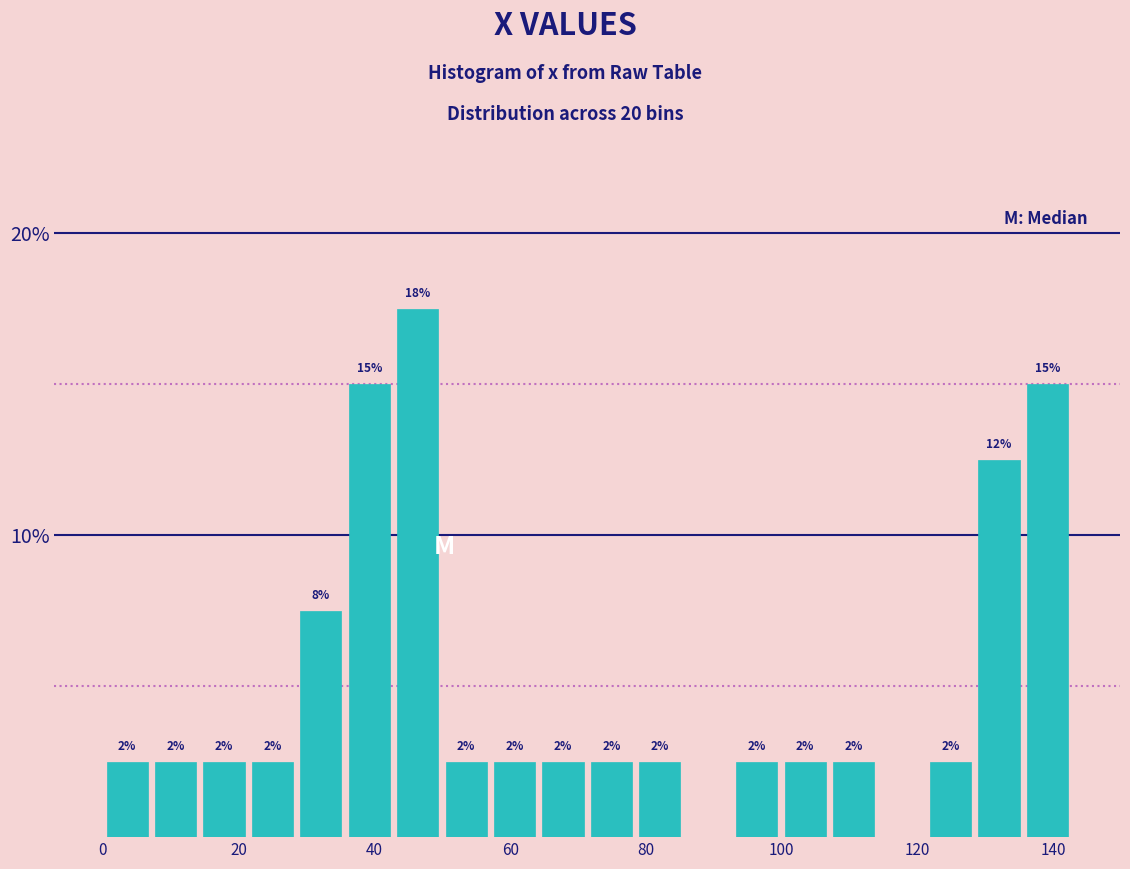

Around what value on the x-axis is the tallest bar? Give the approximate position of its centre, as read against the axis.

46